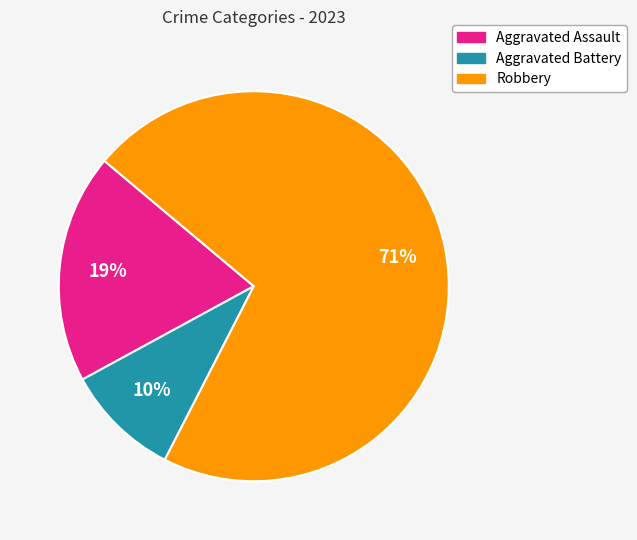

Is there any slice that represents more than half of the pie?

Yes